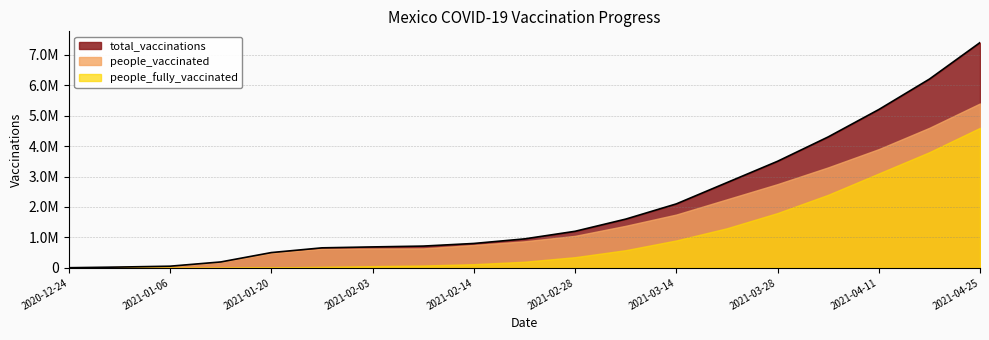

The value of people_fully_vaccinated at 2021-02-14 is 52730. True or false?

False